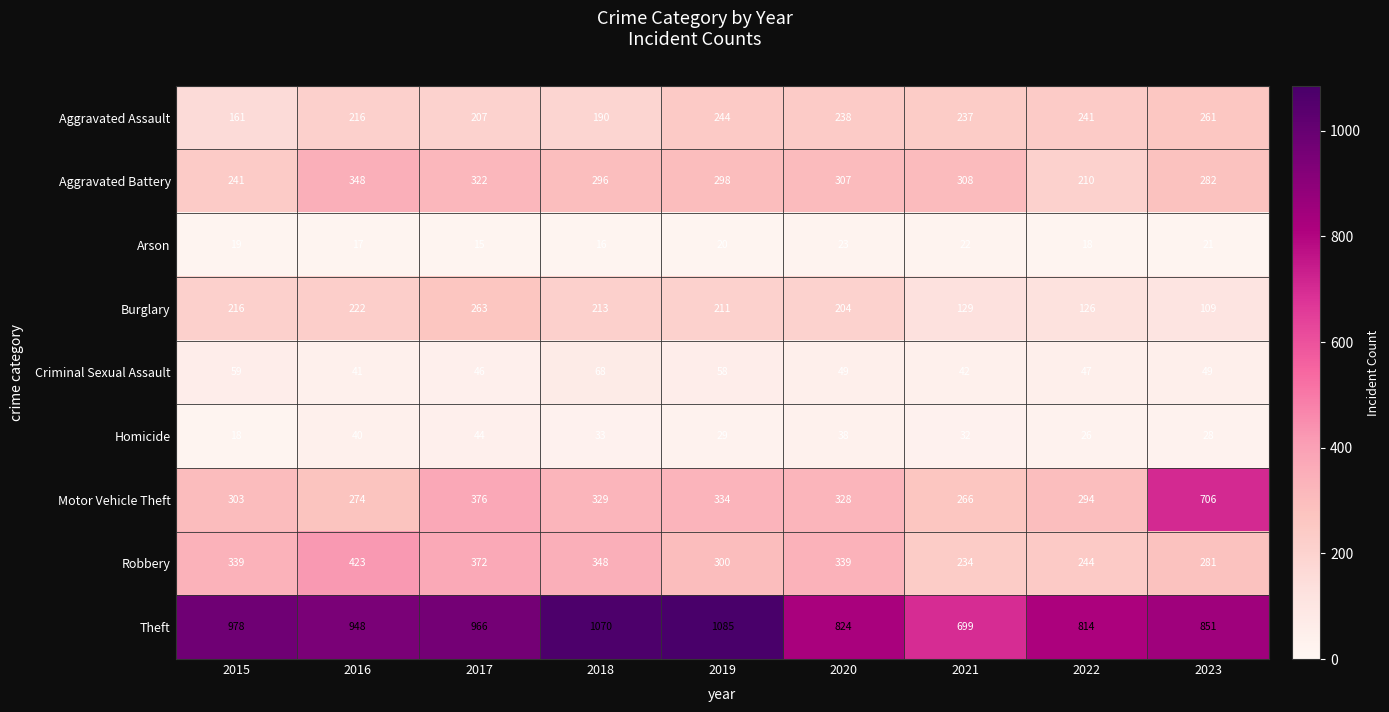

What is the difference between the Aggravated Battery values at 2023 and 2015?

41